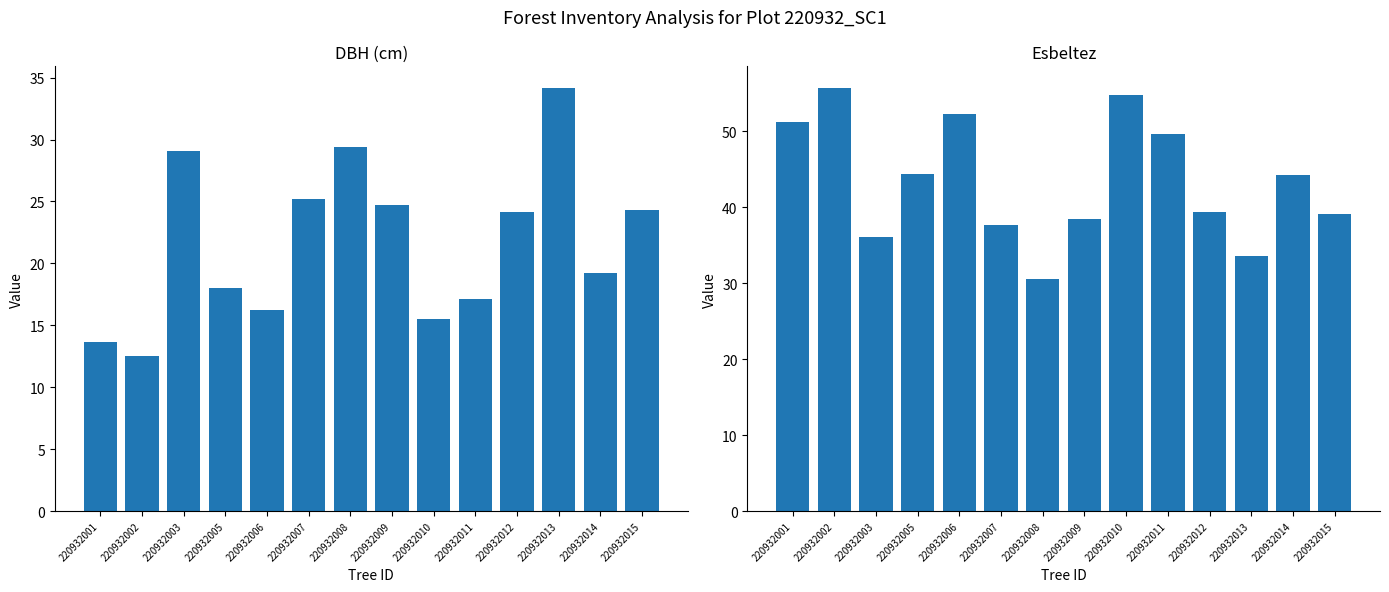

Reading right to left, extract all data points from this chart.

dbh: 220932015=24.3	220932014=19.2	220932013=34.2	220932012=24.1	220932011=17.1	220932010=15.5	220932009=24.7	220932008=29.4	220932007=25.2	220932006=16.2	220932005=18.0	220932003=29.1	220932002=12.6	220932001=13.7
esbeltez: 220932015=39.1	220932014=44.3	220932013=33.6	220932012=39.3	220932011=49.7	220932010=54.8	220932009=38.5	220932008=30.6	220932007=37.7	220932006=52.3	220932005=44.4	220932003=36.1	220932002=55.8	220932001=51.3